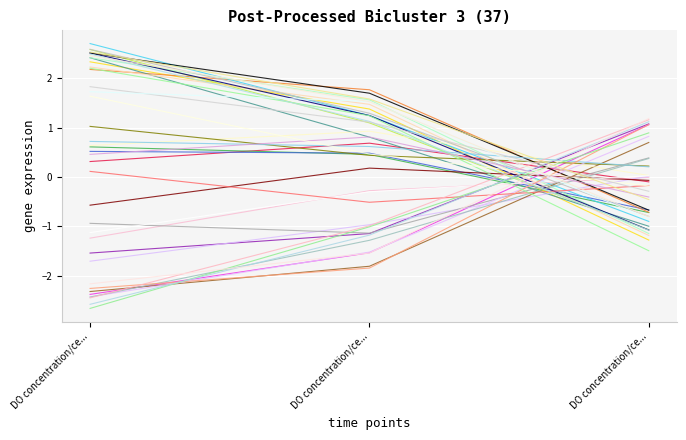

Does the chart have visible grid lines?

Yes